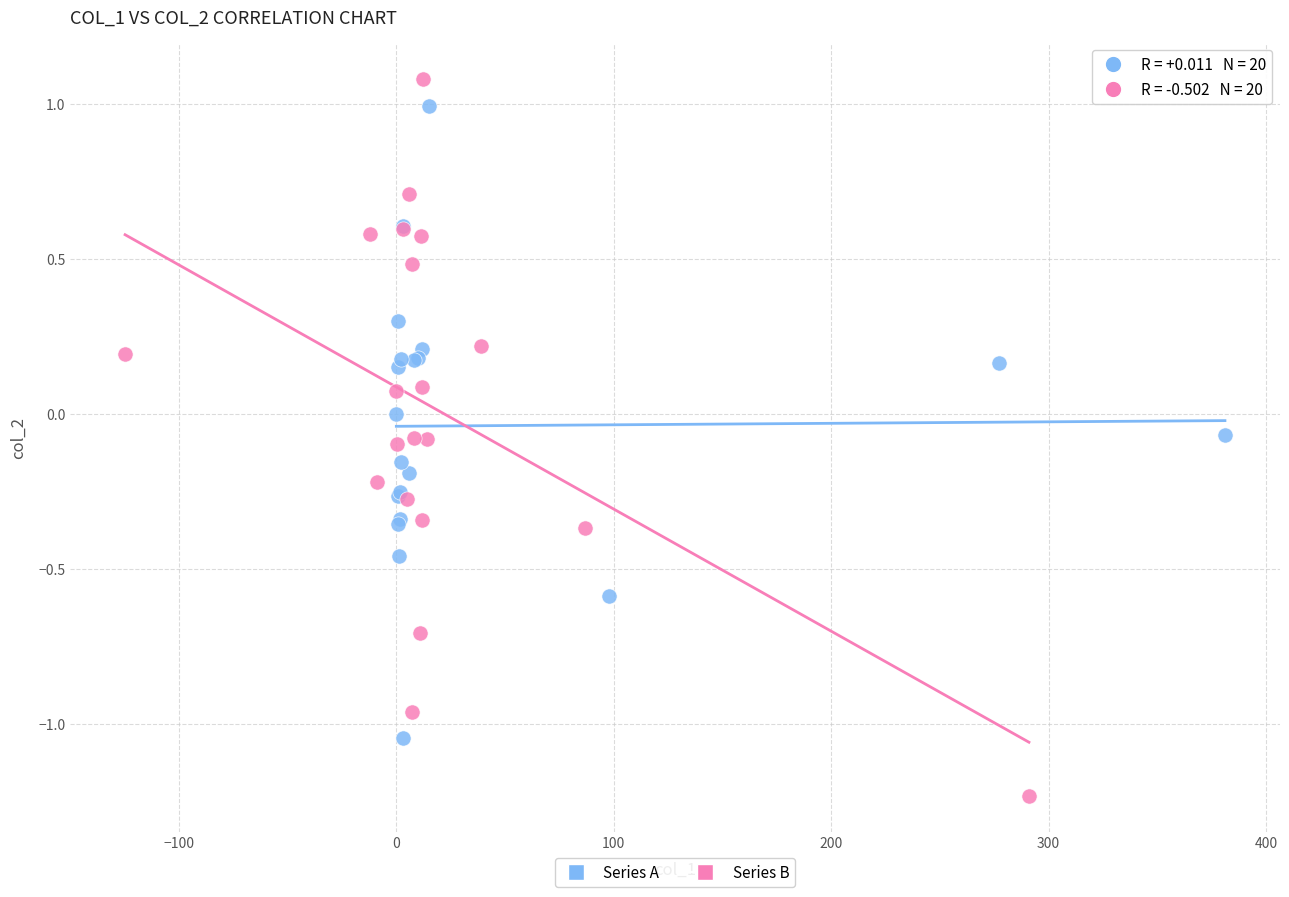

Which series reaches the minimum Y coordinate?

Series B